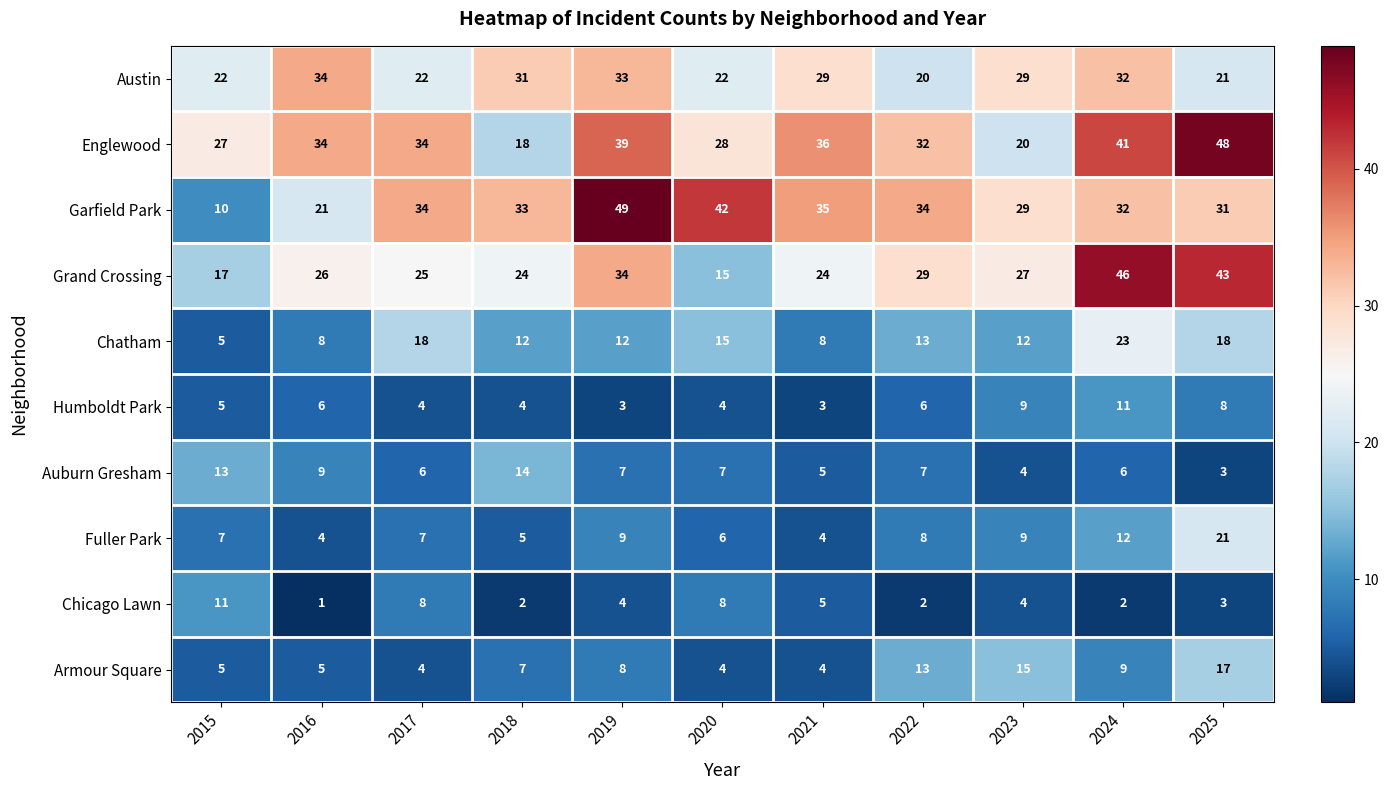

At which category does the chart reach its peak across all series?

2019